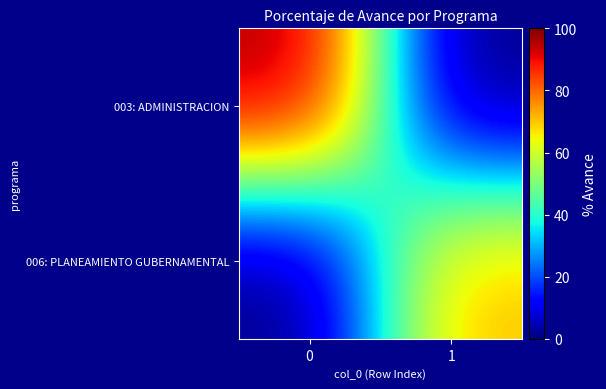

Reading left to right, extract all data points from this chart.

003: ADMINISTRACION: 0=96.5	1=0.0
006: PLANEAMIENTO GUBERNAMENTAL: 0=0.0	1=71.3